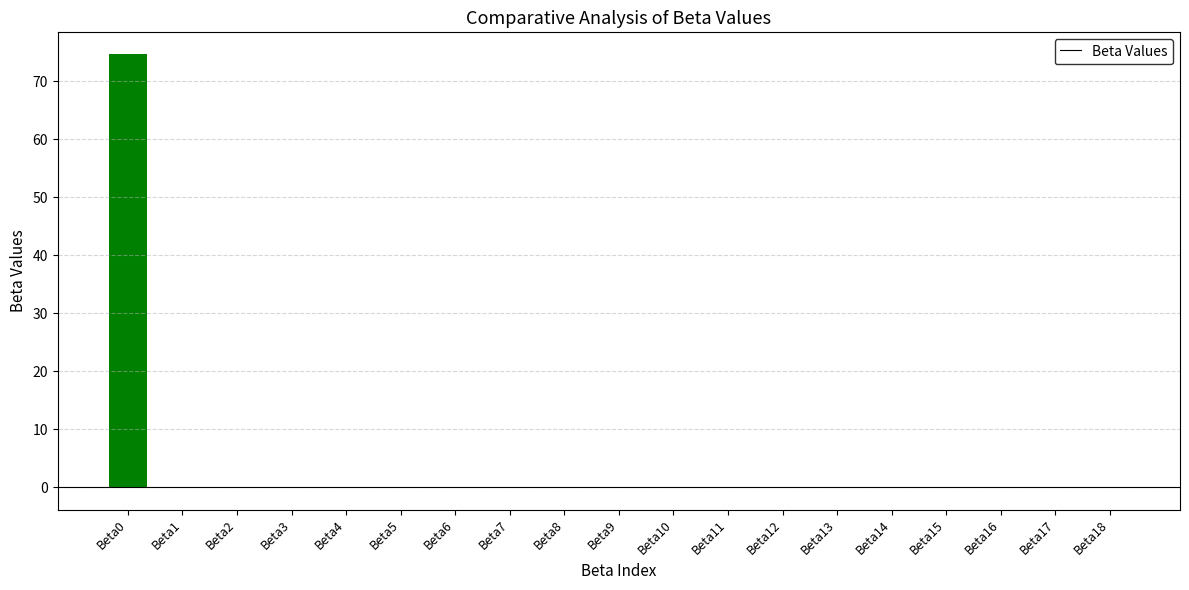

The value at Beta3 is -0.1. True or false?

True